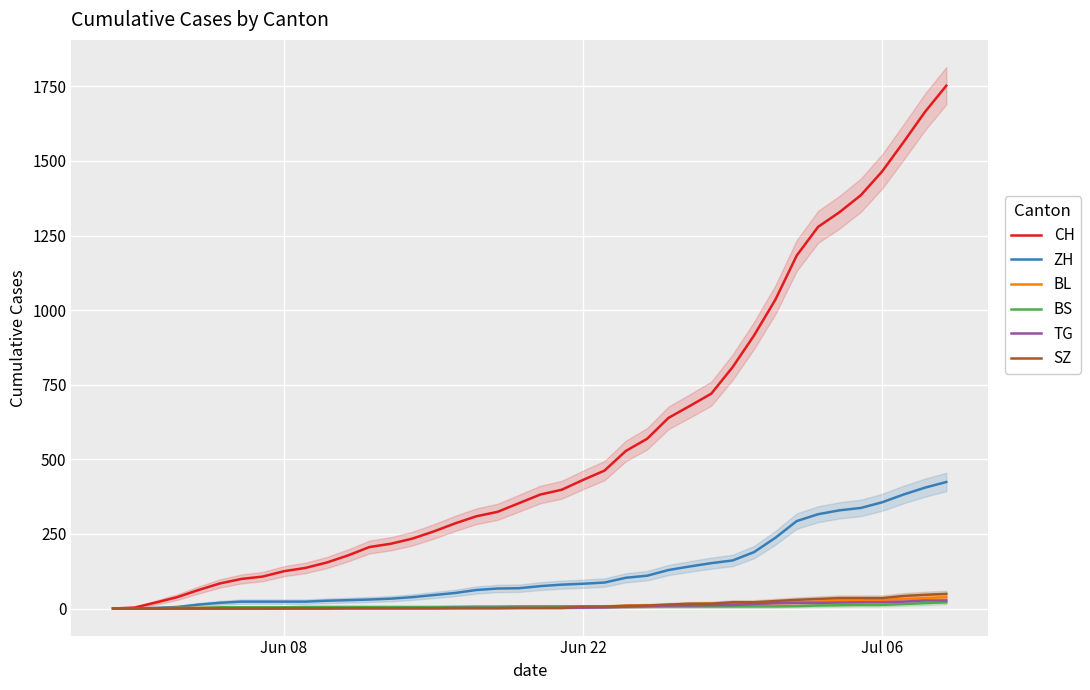

What is the value of the TG point at the 35th from the left?

20